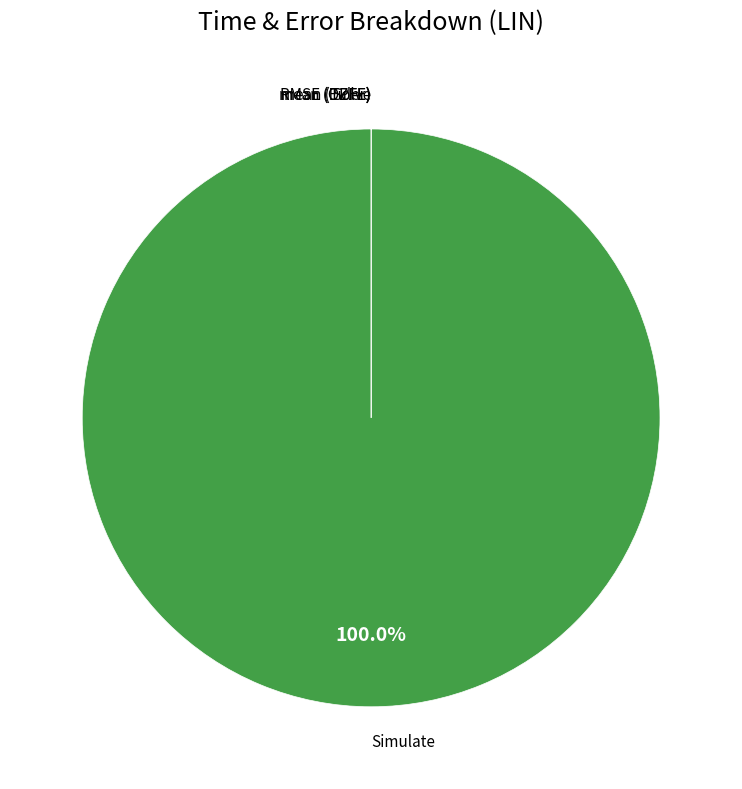

Does any single category account for the majority?

Yes